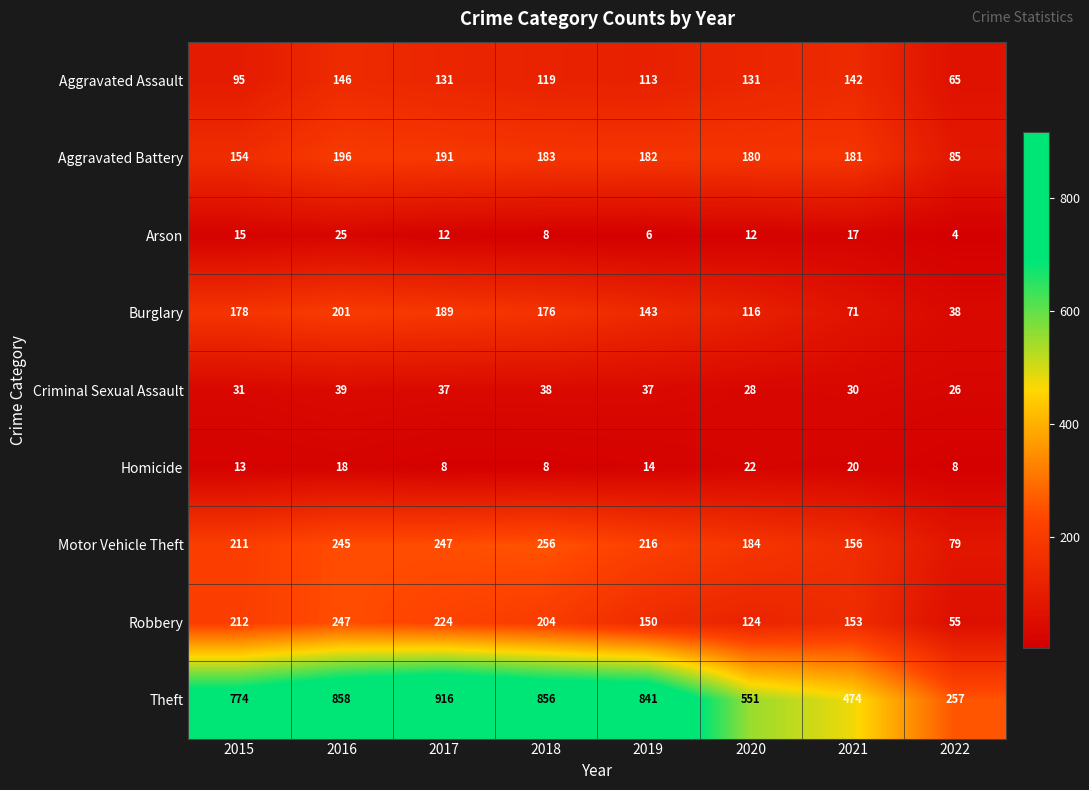

What is the difference between the maximum and second lowest values in the Aggravated Assault series?

51